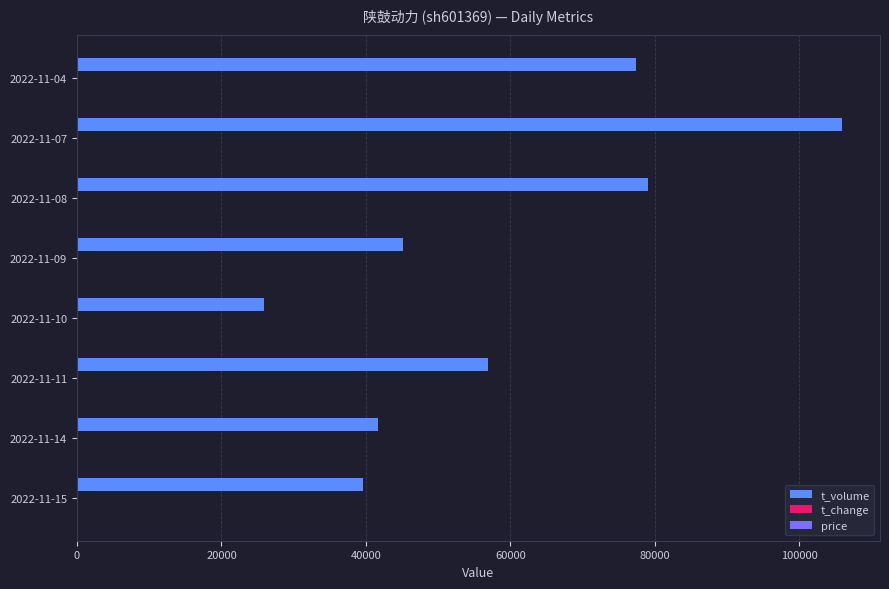

Between 2022-11-14 and 2022-11-07, which series saw the biggest shift?

t_volume